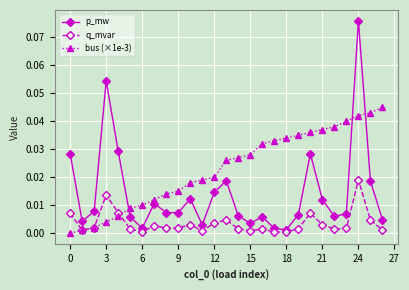

True or false: p_mw and bus (×1e-3) intersect in this chart.

True